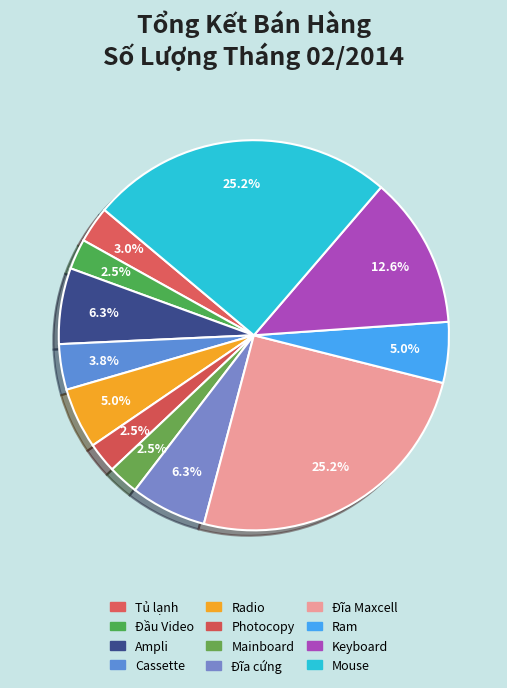

Does any single category account for the majority?

No